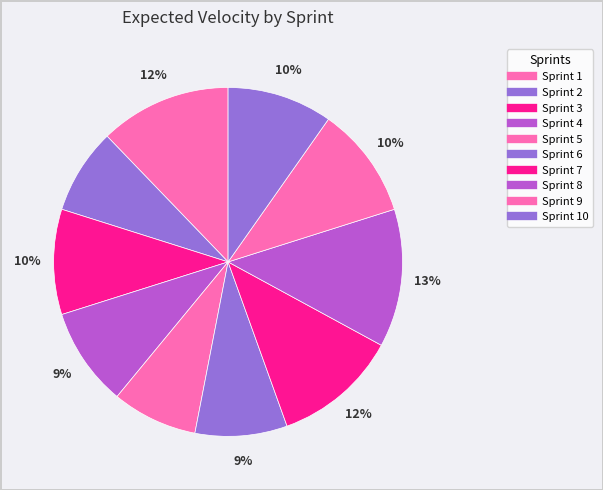

How many segments does this pie chart have?

10